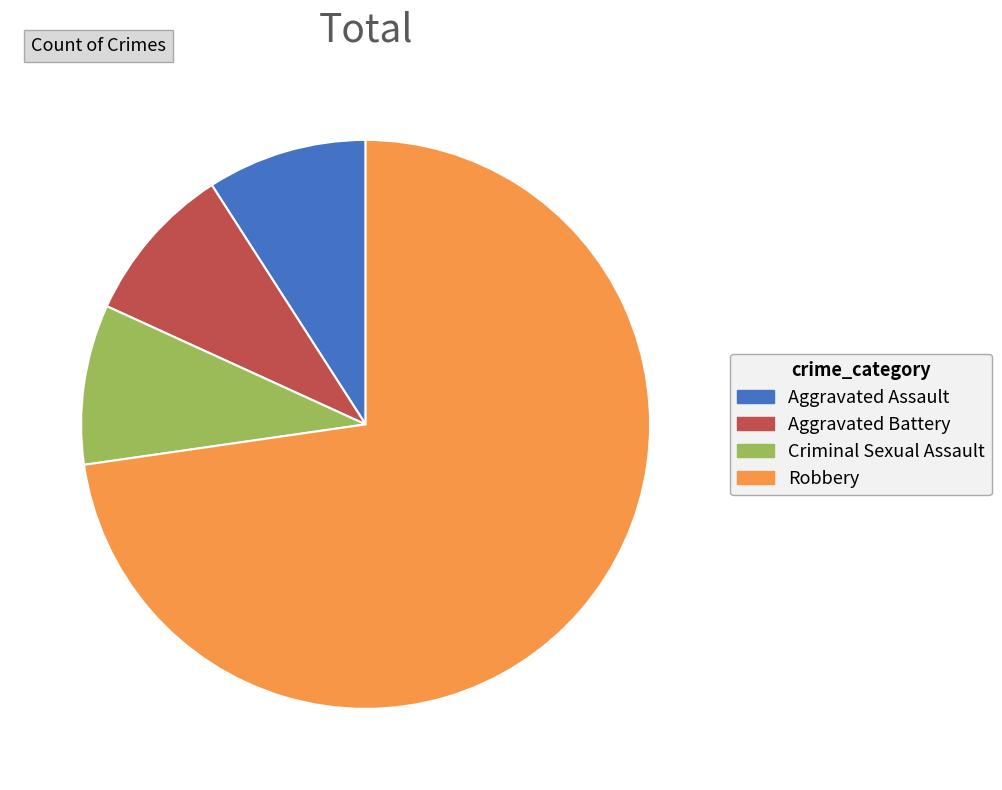

Which category has the biggest portion of the pie?

Robbery